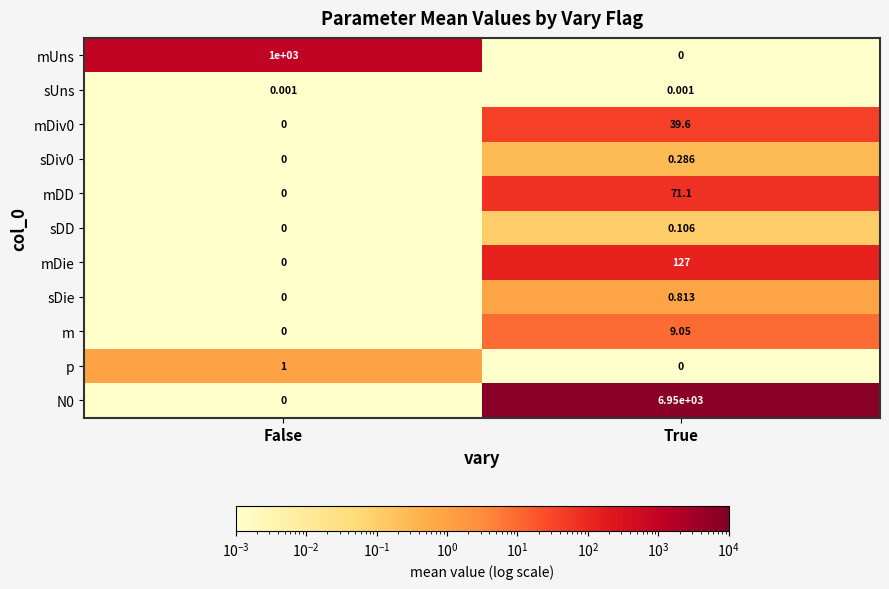

What is the spread (max minus min) of values at False?

1000.0